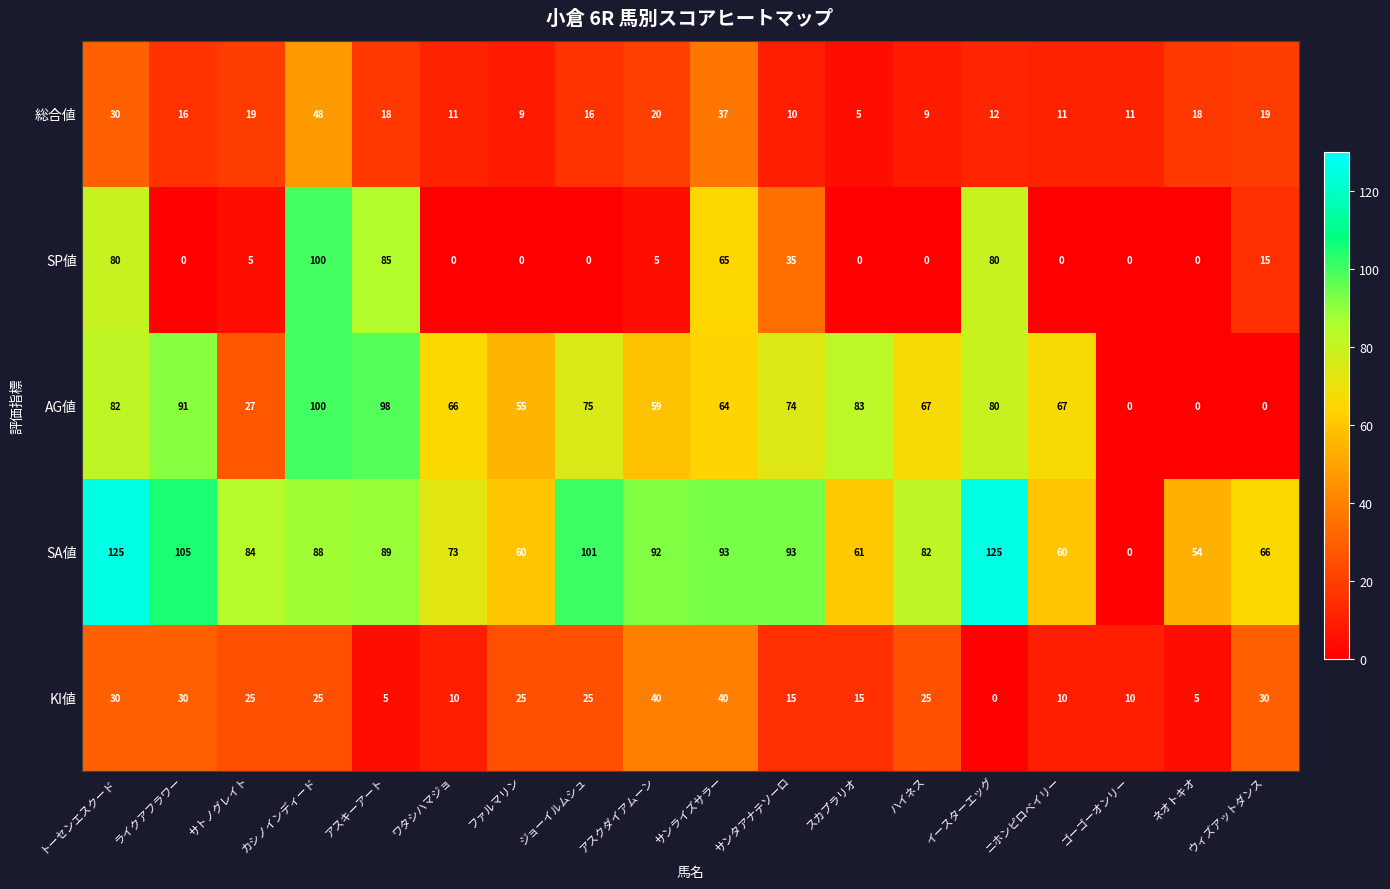

How many data points in SP値 are less than 5?

9